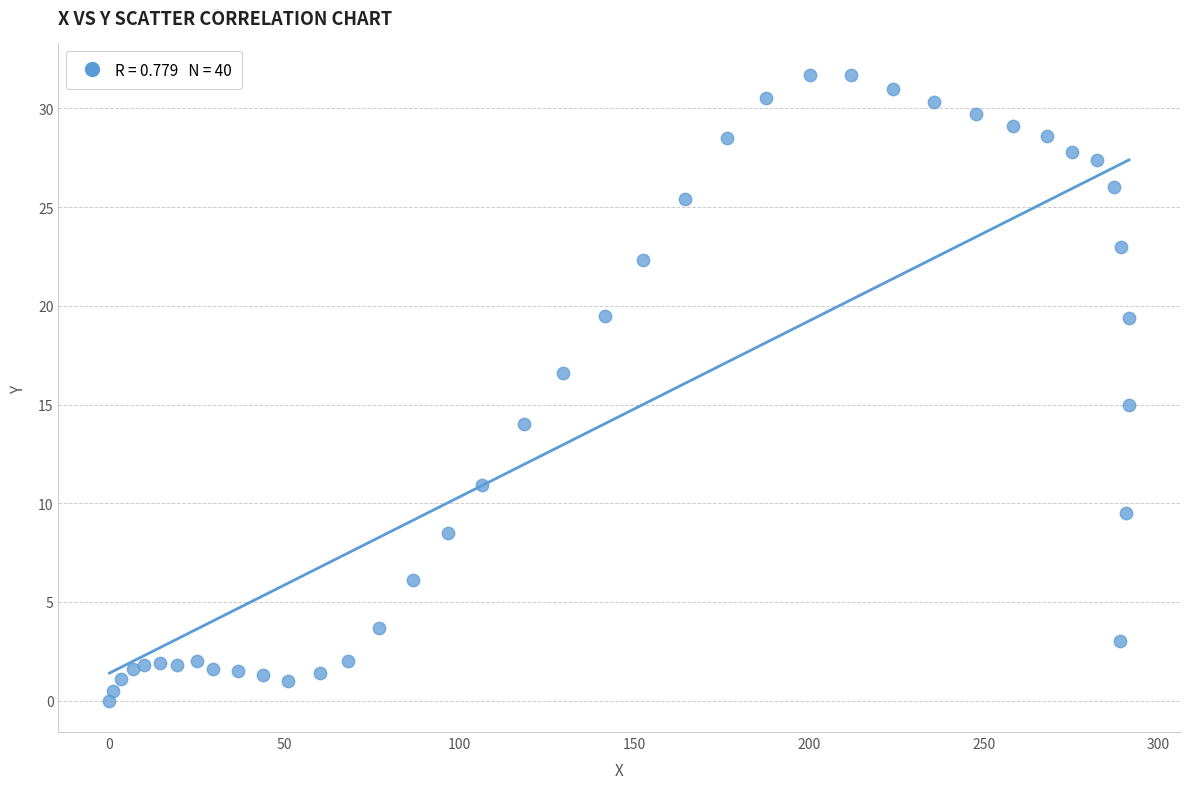

What is the range of Y values (max minus min)?

31.7